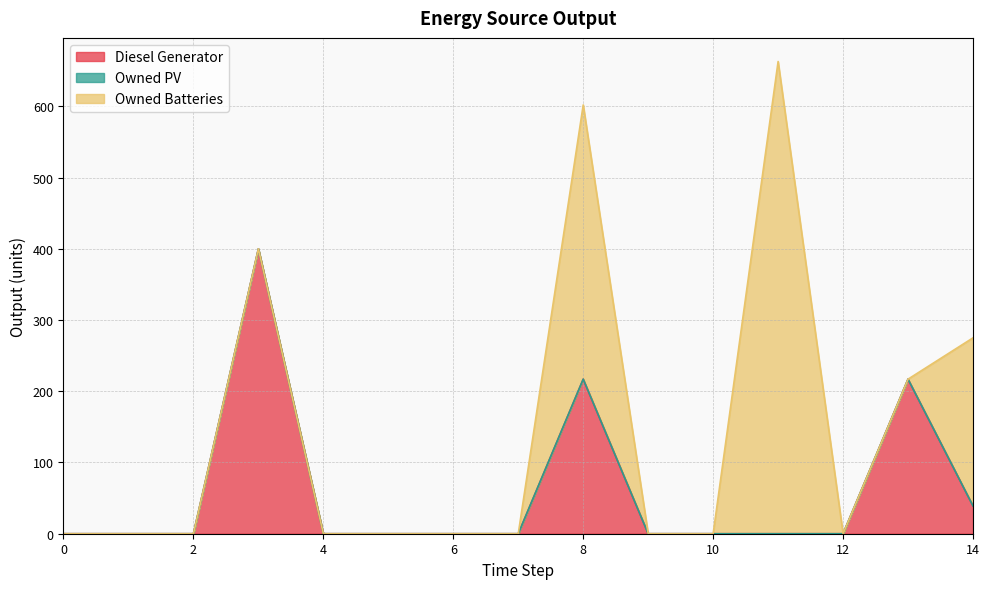

Rank the categories by Diesel Generator value from lowest to highest.

0, 1, 2, 4, 5, 6, 7, 9, 10, 11, 12, 14, 8, 13, 3